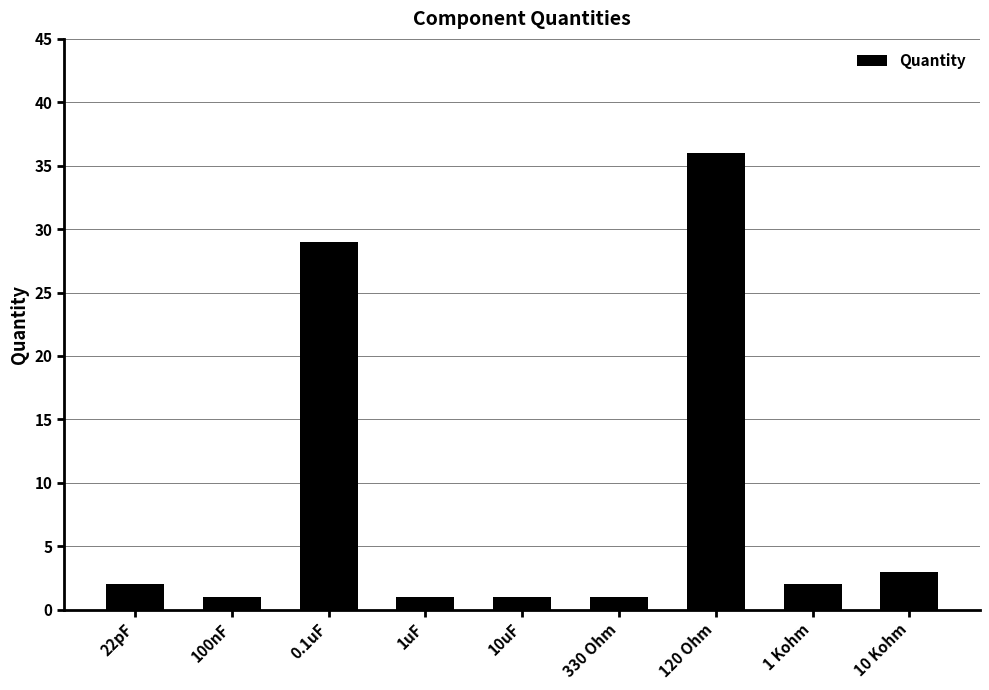

Where is the data nearest to the value 18?

0.1uF